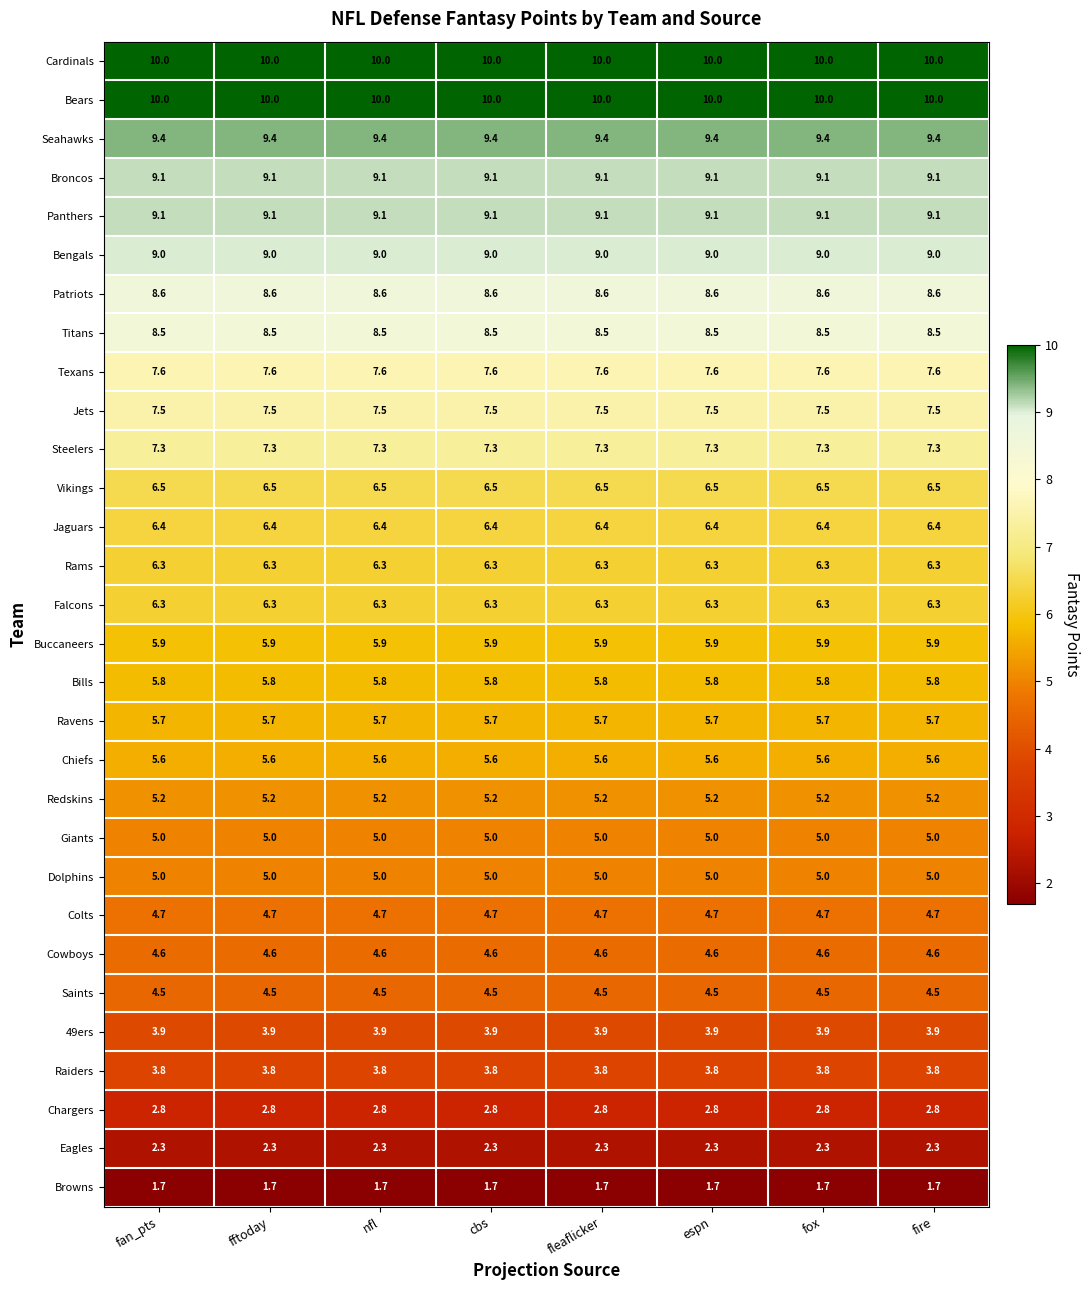

True or false: 49ers has a value of 1.5 at fan_pts.

False